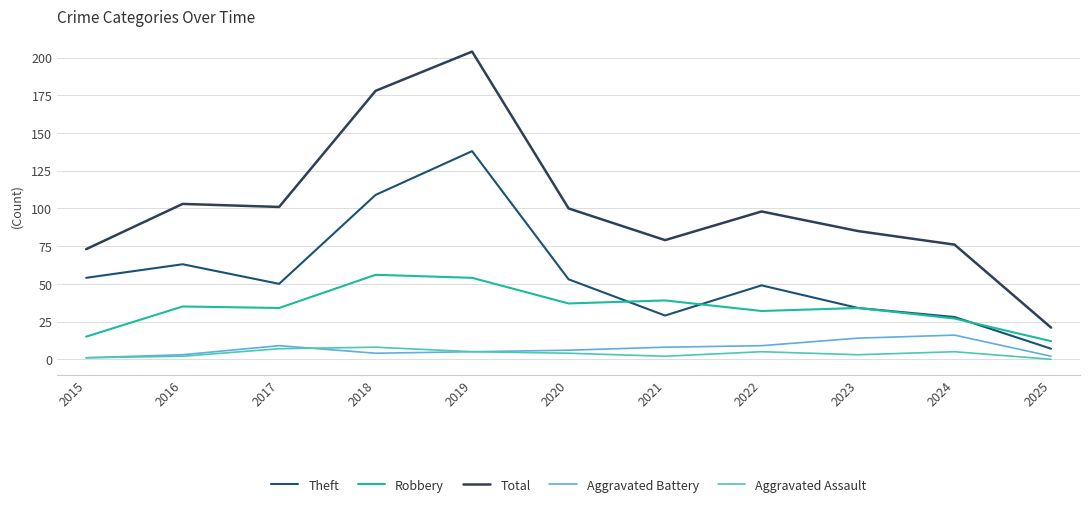

Which series ends up on top after the final intersection of Robbery and Theft?

Robbery